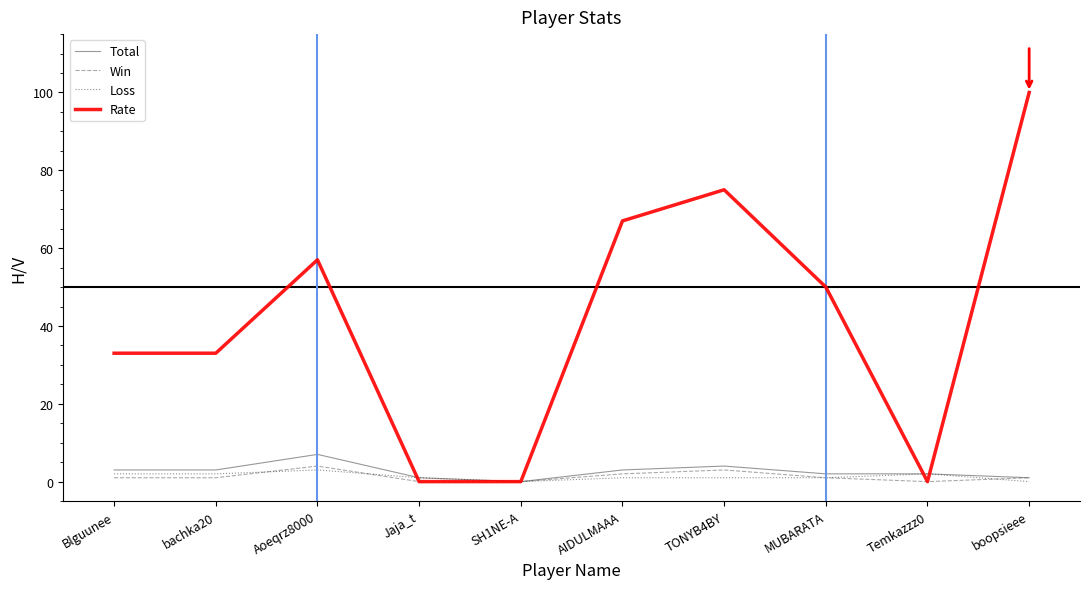

Between Aoeqrz8000 and Jaja_t, which series saw the biggest shift?

Rate